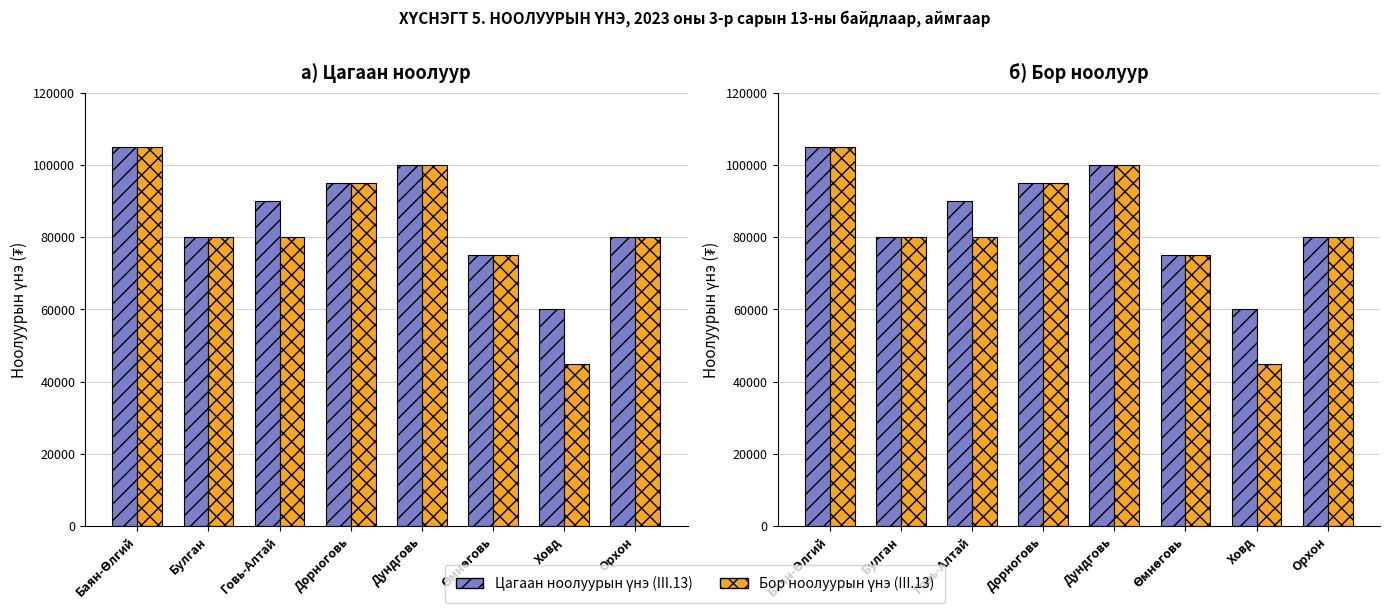

Rank the series by their average value, from lowest to highest.

Бор ноолуурын үнэ, Цагаан ноолуурын үнэ